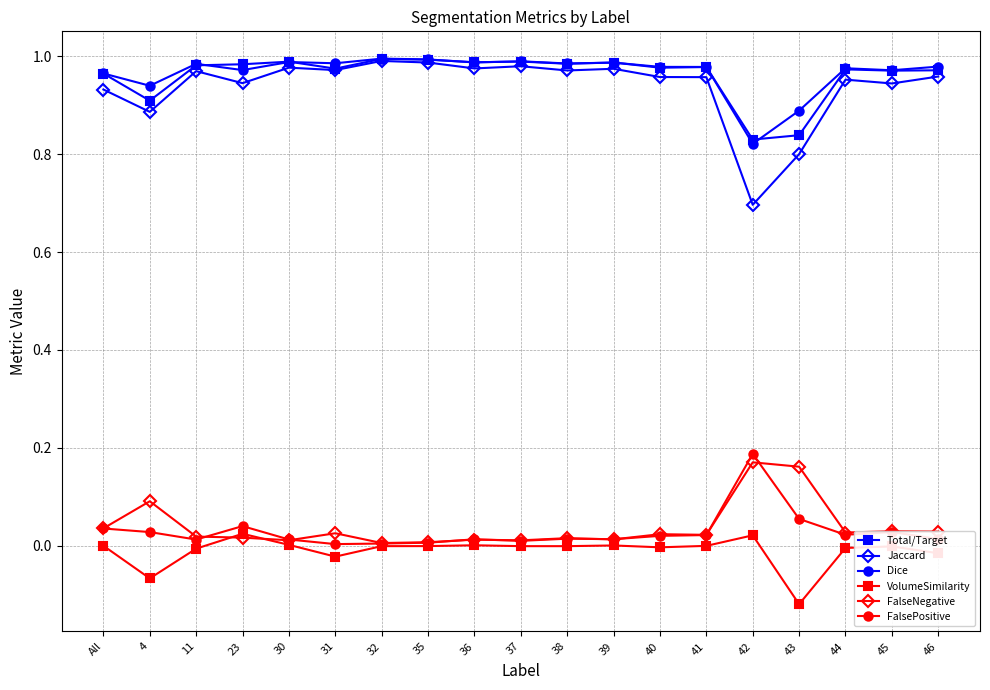

What position from the left is 42?

15